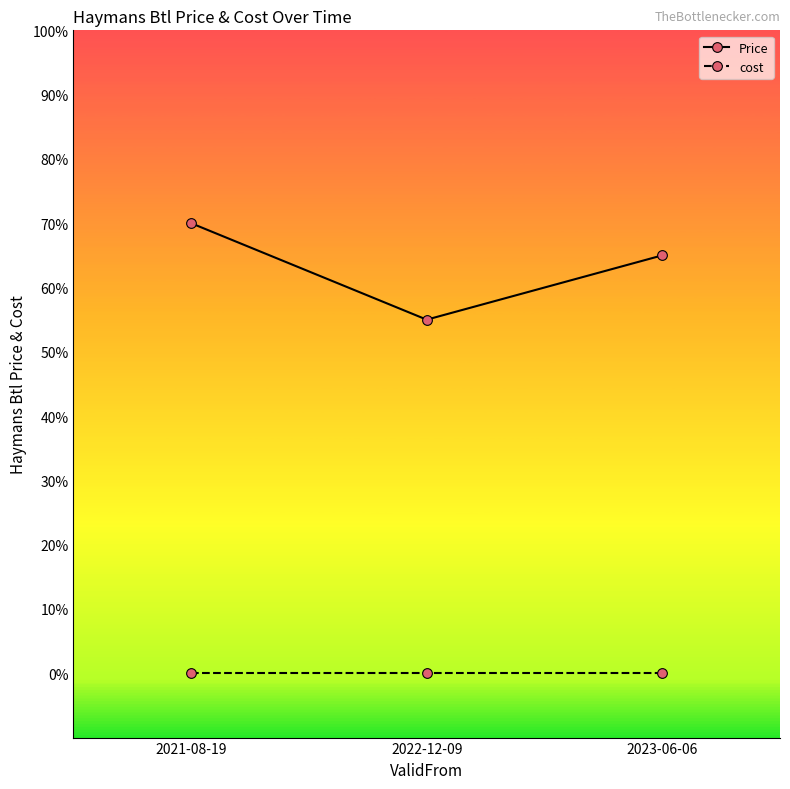

At which category is the sum across all series the highest?

2021-08-19